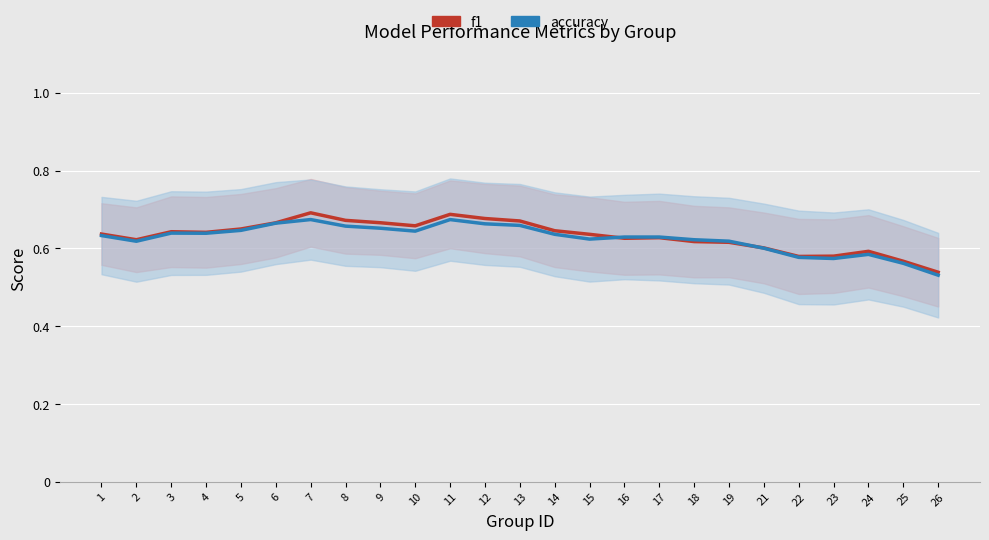

What is the difference between the maximum and minimum values in the f1 series?

0.2